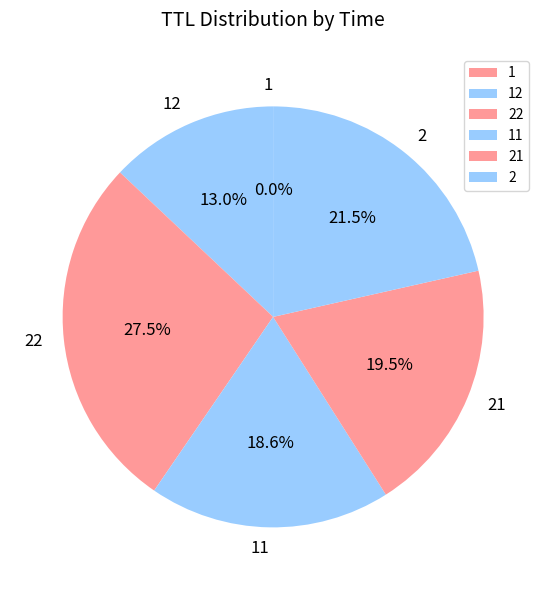

Which slice is the largest?

22